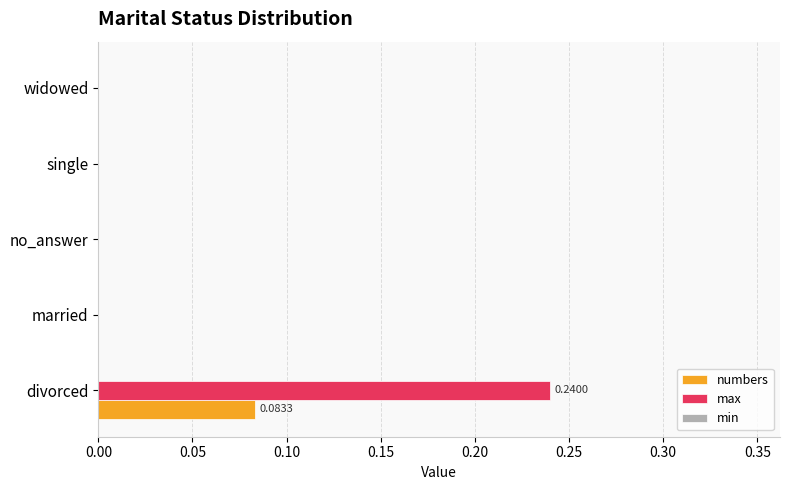

At which label does numbers reach its peak?

divorced